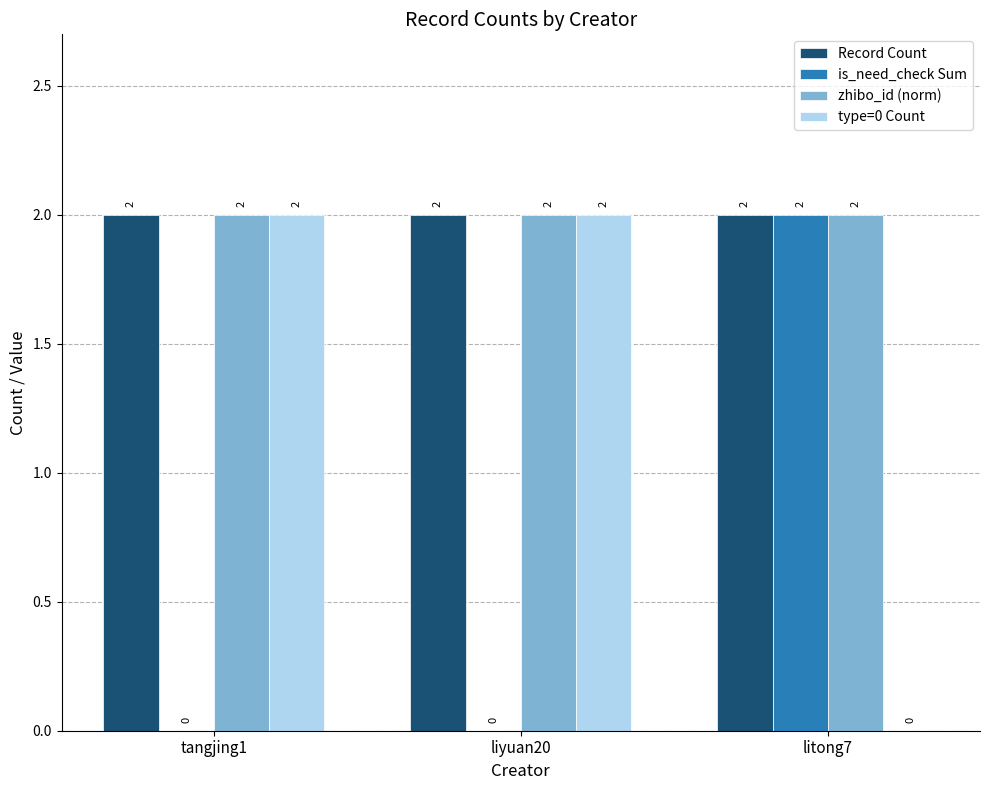

What are all the series names shown in the legend?

Record Count, is_need_check Sum, zhibo_id (norm), type=0 Count